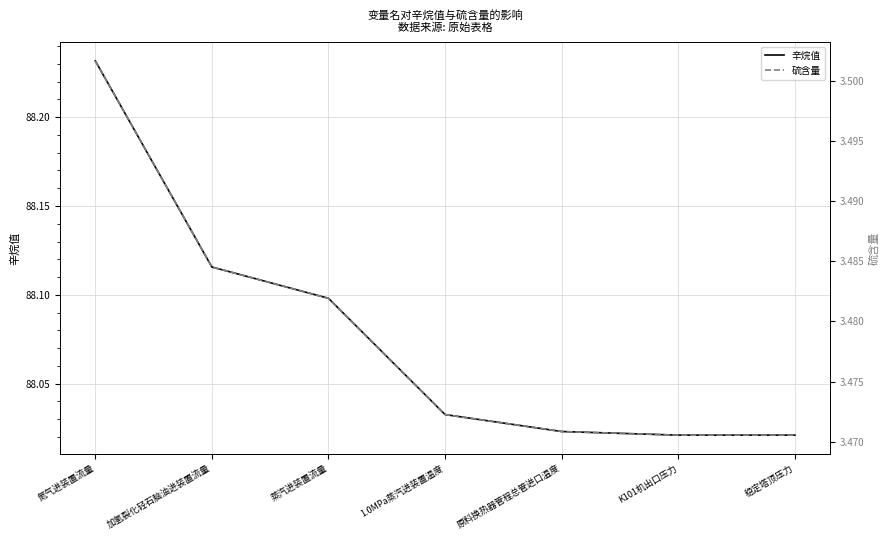

What is the label of the 7th point from the right?

氮气进装置流量